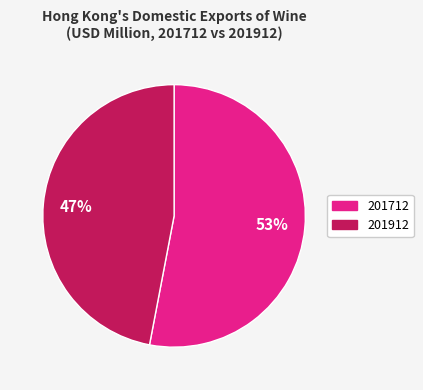

Rank the categories by value from lowest to highest.

201912, 201712